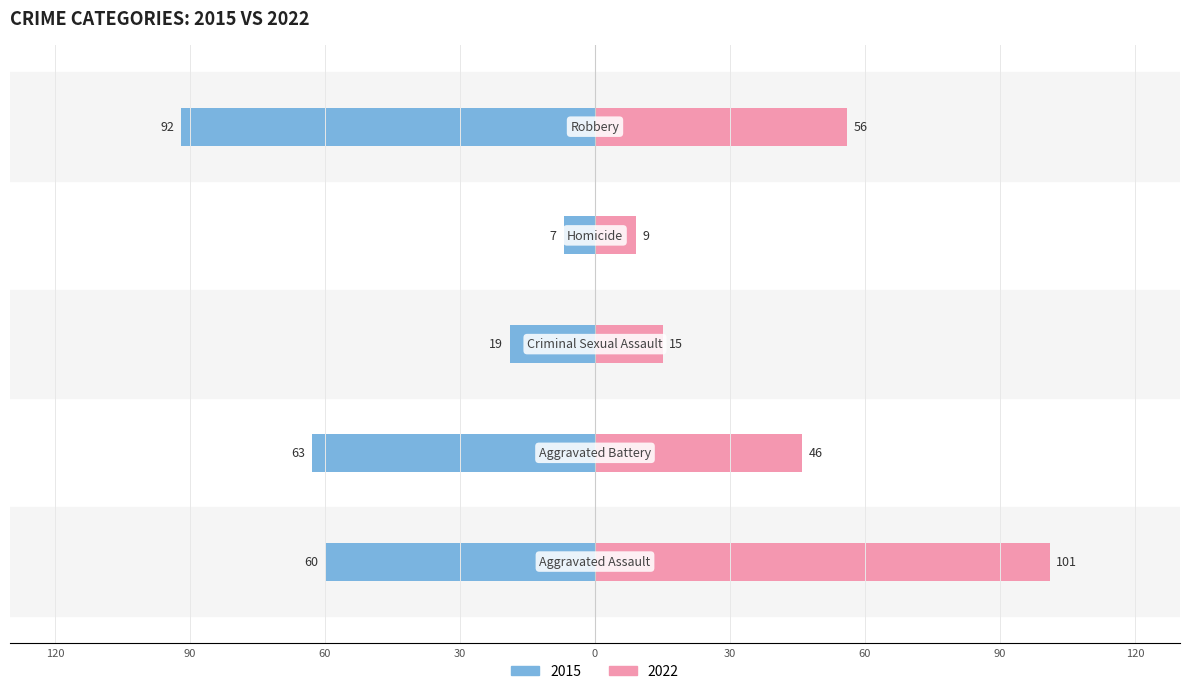

How many data points in 2022 are less than 46?

2